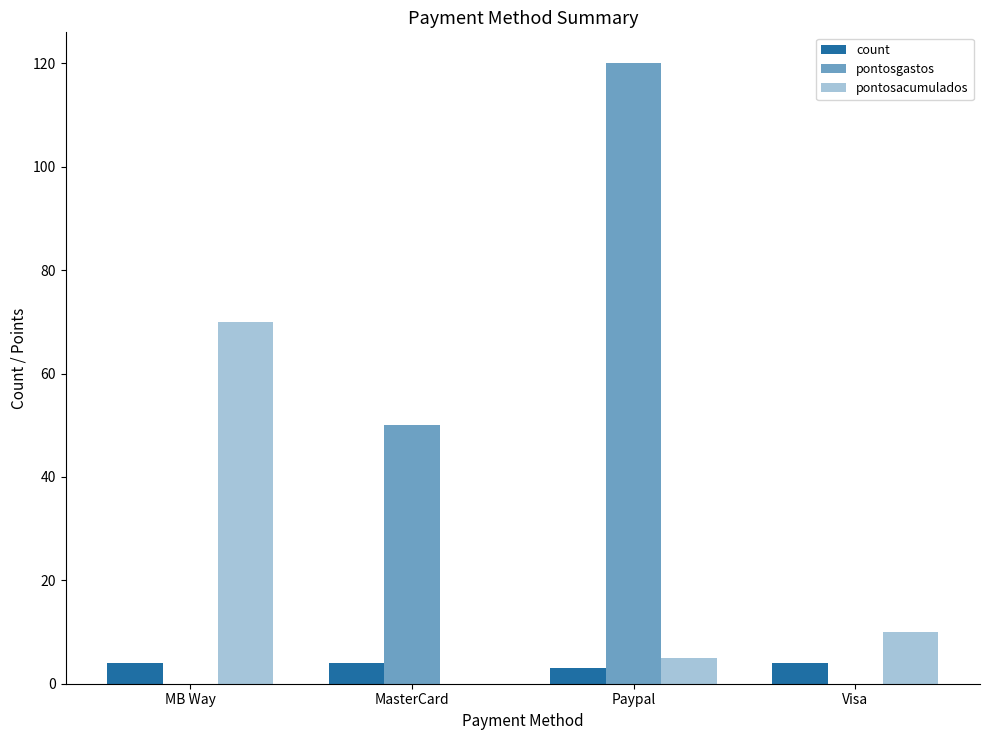

How many groups of bars are there?

4